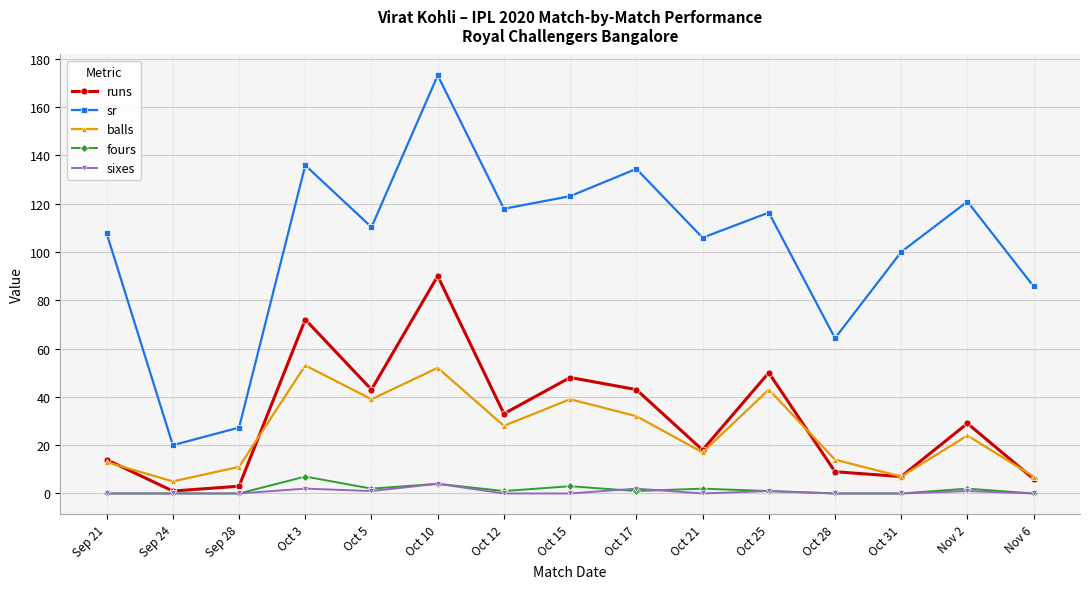

True or false: balls and sixes cross at least once.

False